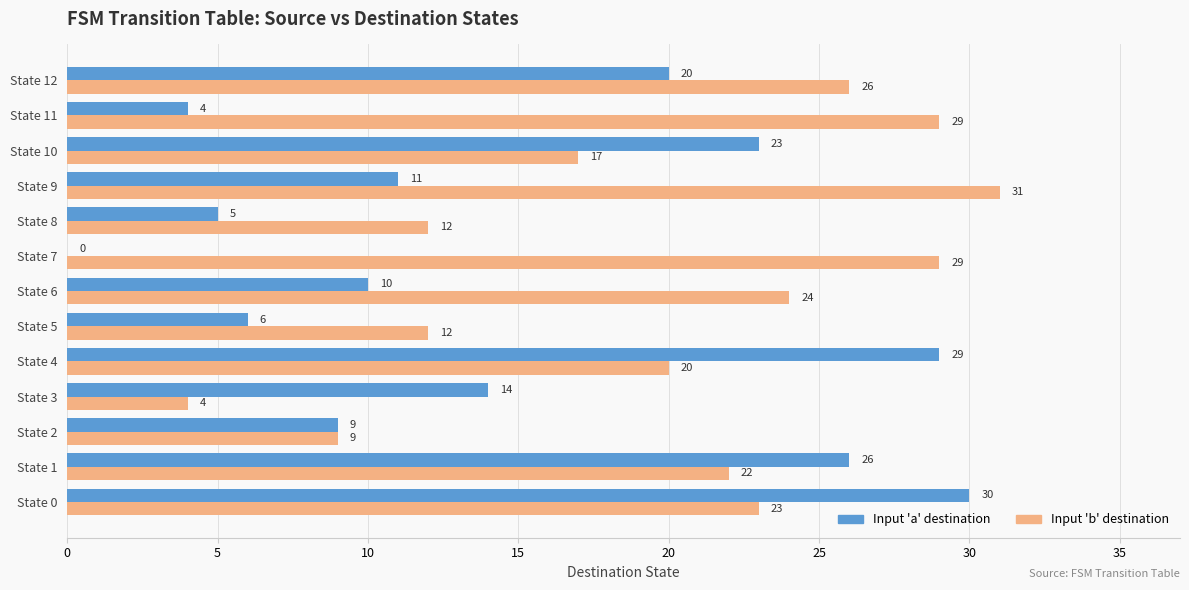

What are all the series names shown in the legend?

Input 'a' destination, Input 'b' destination